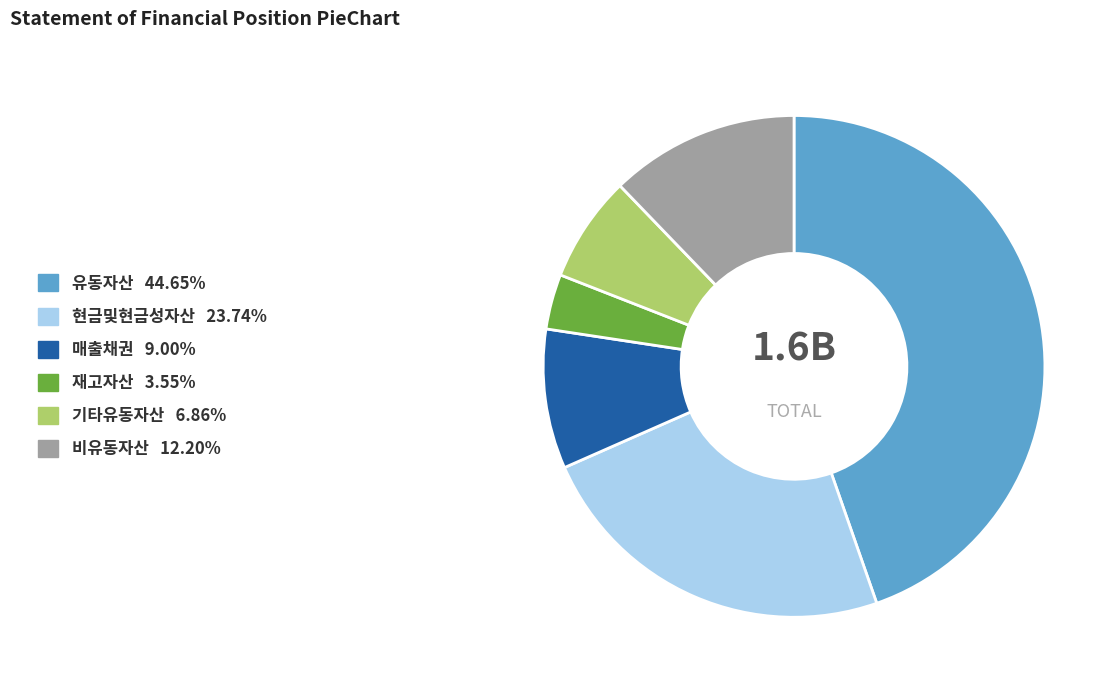

Which slice is the smallest?

재고자산